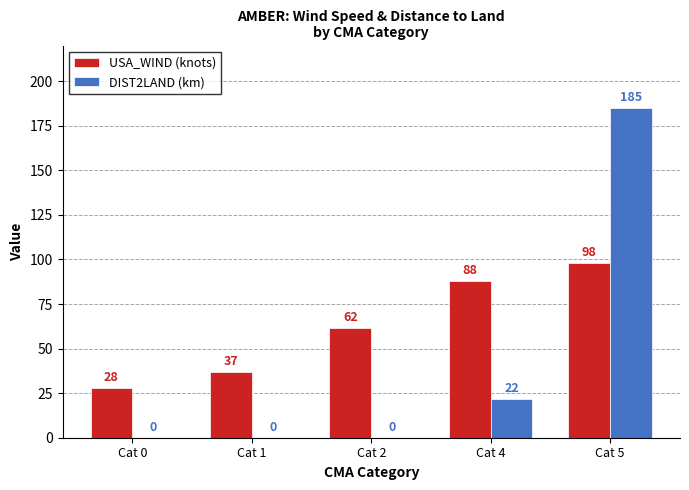

True or false: USA_WIND (knots) has a value of 53.1 at Cat 4.

False